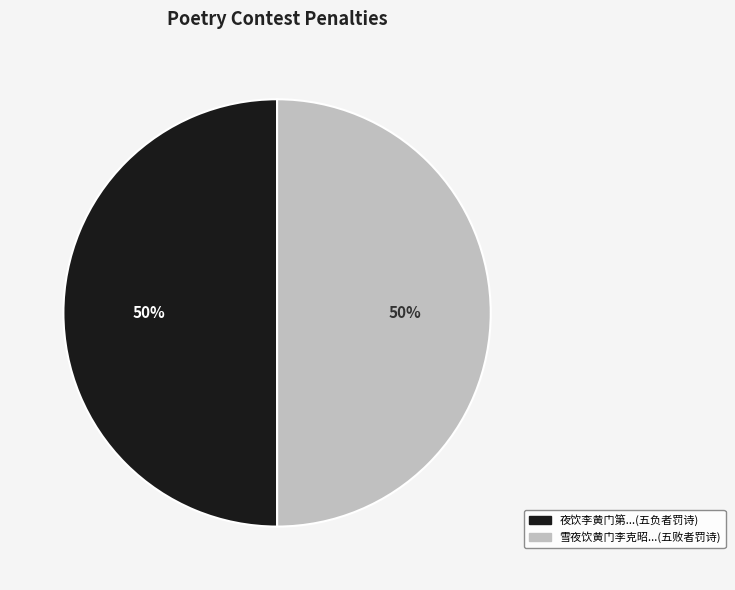

How many slices are in this pie chart?

2